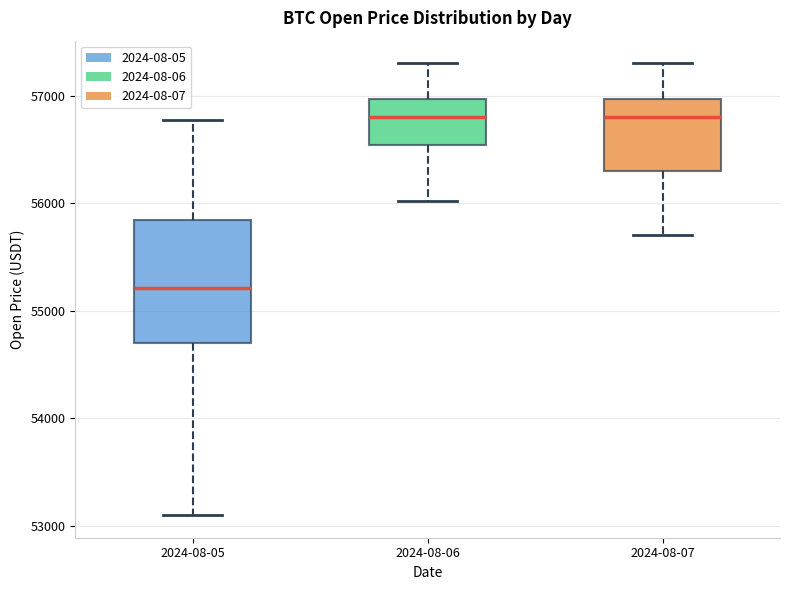

Reading left to right, read every box against the y-axis: the position of its median line, the range the box covers, and the ends of its whiskers. The values are not printed on the chart, so give them approximately, as read against the axis.

2024-08-05: median 55200, box 54700 to 55800, whiskers 53100 to 56800
2024-08-06: median 56800, box 56500 to 57000, whiskers 56000 to 57300
2024-08-07: median 56800, box 56300 to 57000, whiskers 55700 to 57300